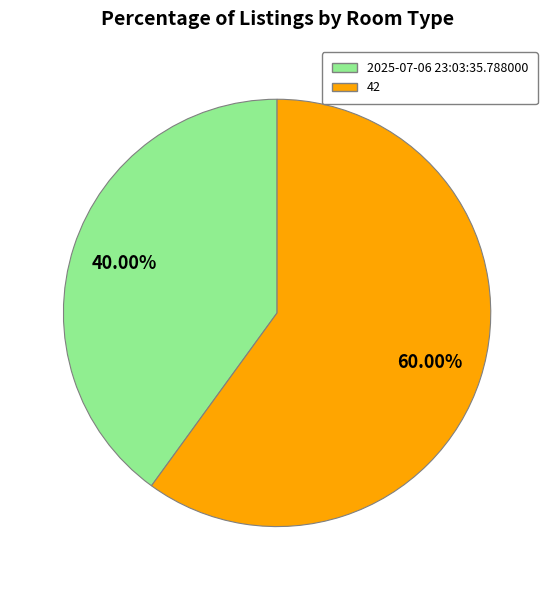

To the nearest percent, what percentage of the pie is 2025-07-06 23:03:35.788000?

40%